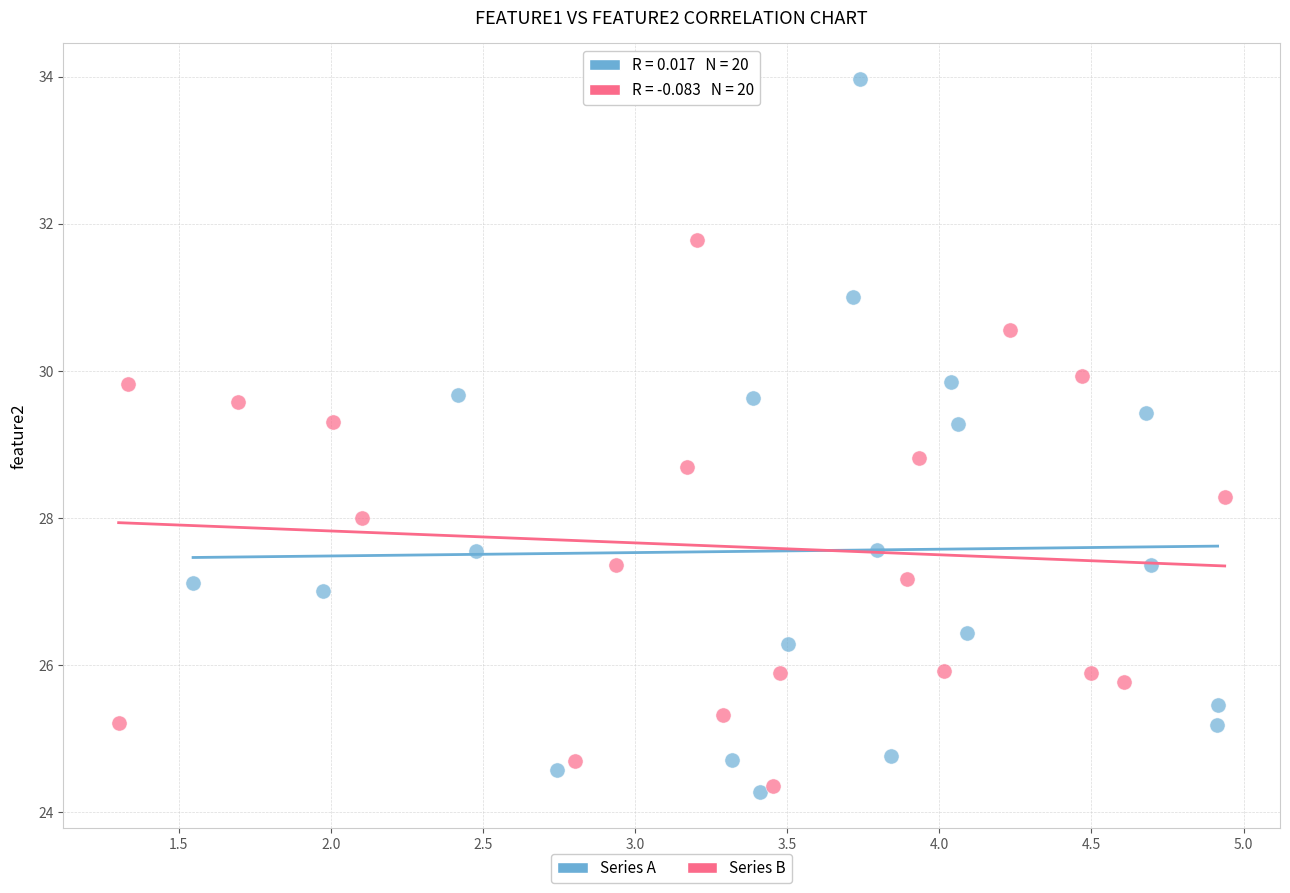

Which series contains the highest Y value?

Series A